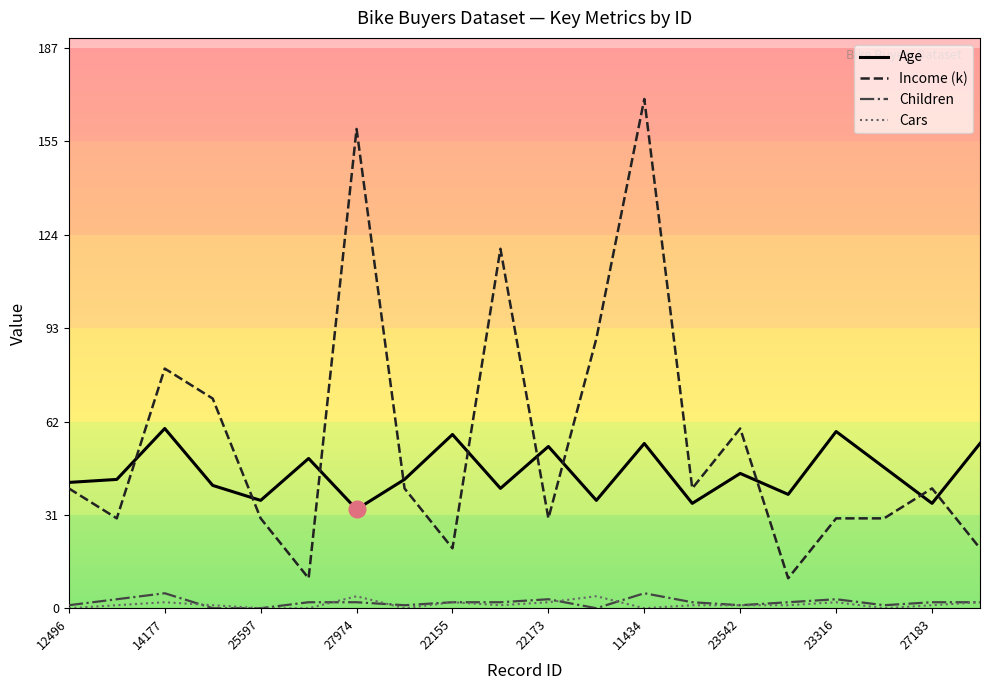

Which series has the widest spread of values?

Income (k)